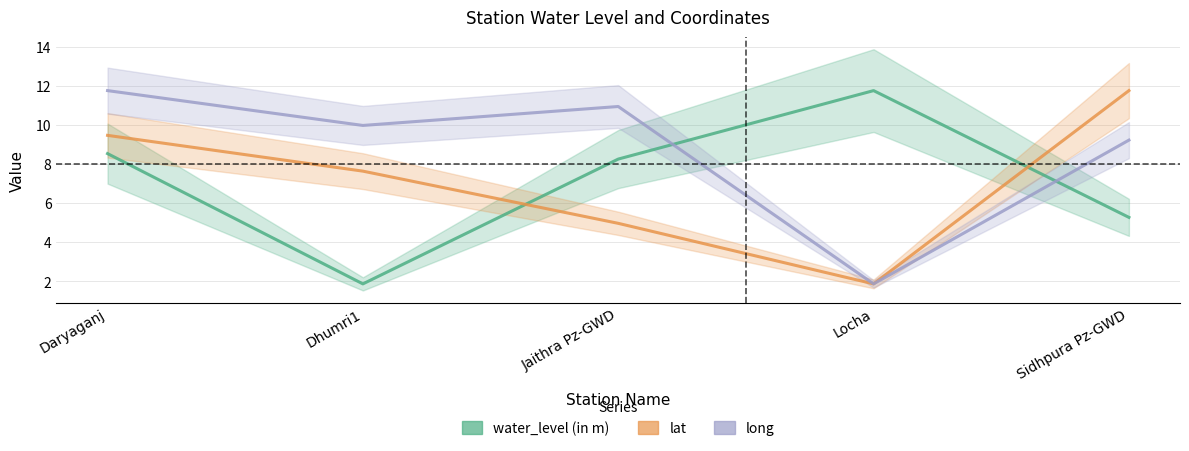

What is the label of the 4th point from the right?

Dhumri1